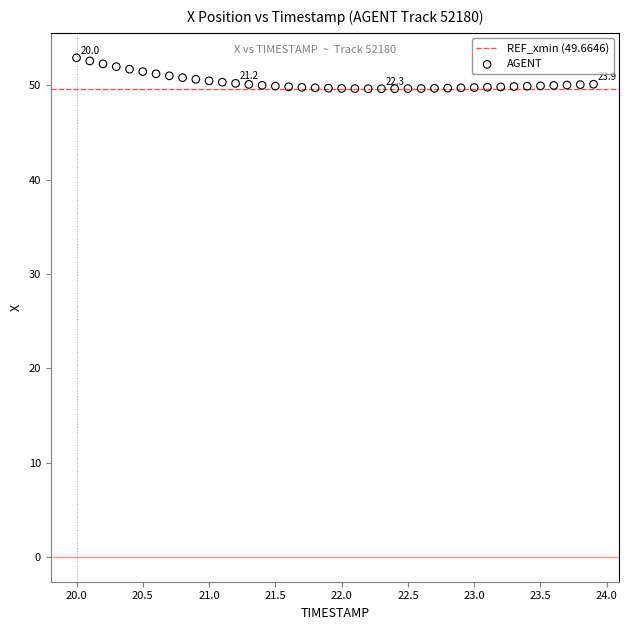

What is the range of Y values (max minus min)?

3.3